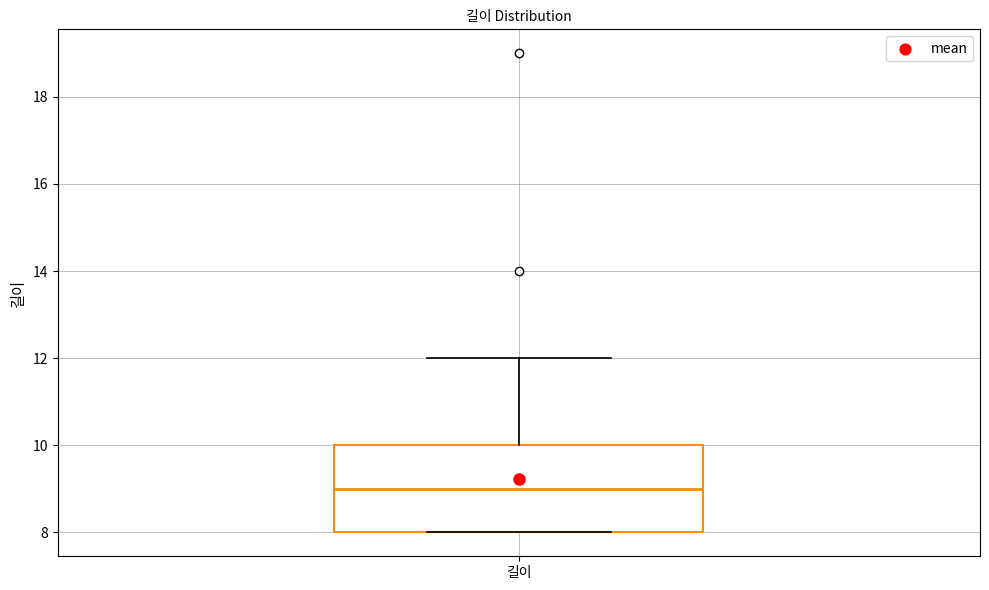

Where is the upper edge of the box for 길이 on the y-axis? The values are not printed on the chart, so give them approximately, as read against the axis.

10